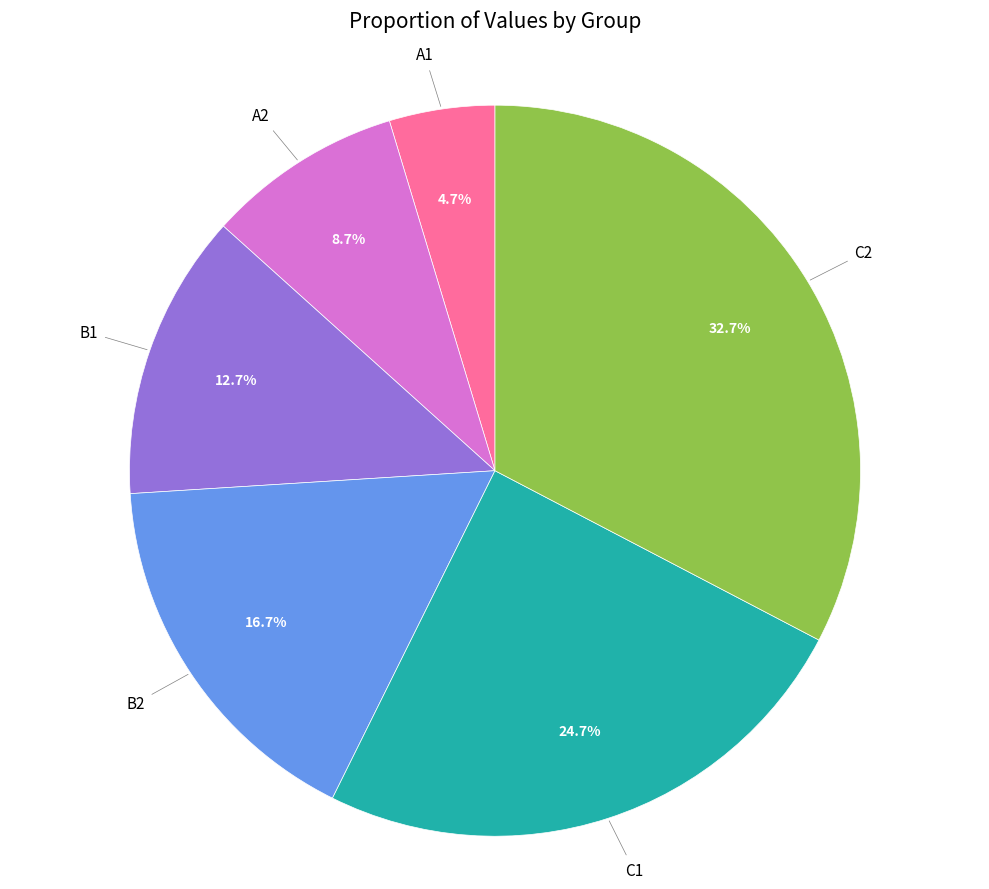

To the nearest percent, what is the difference between the C1 and B1 slice percentages?

12%